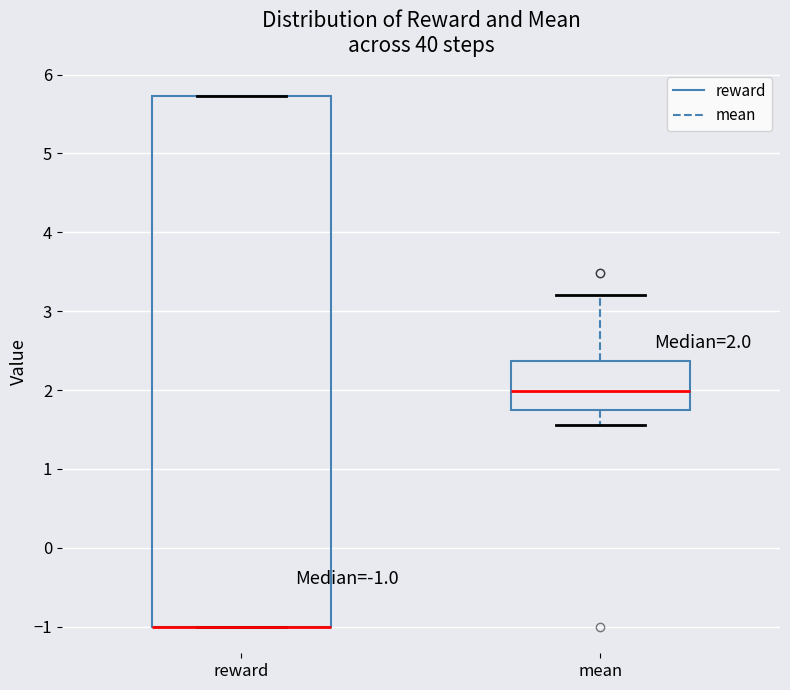

Comparing the boxes themselves (not the whiskers), which one is the tallest?

reward